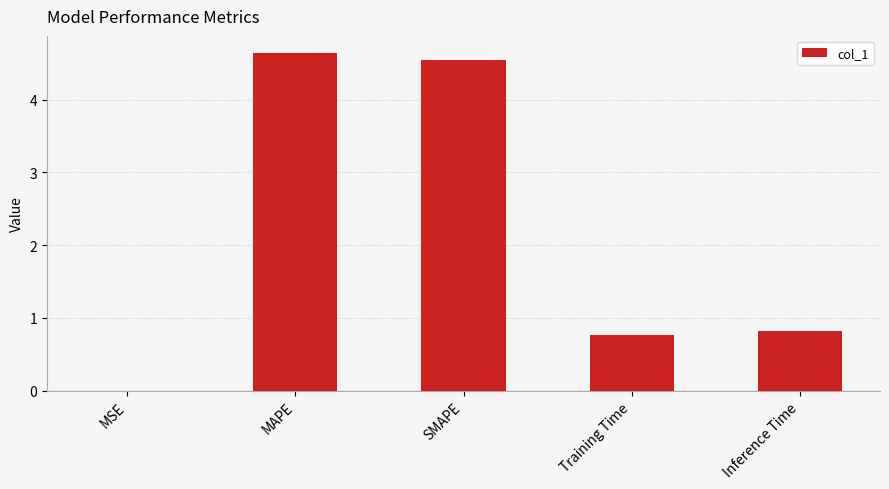

Between SMAPE and MSE, which is larger?

SMAPE